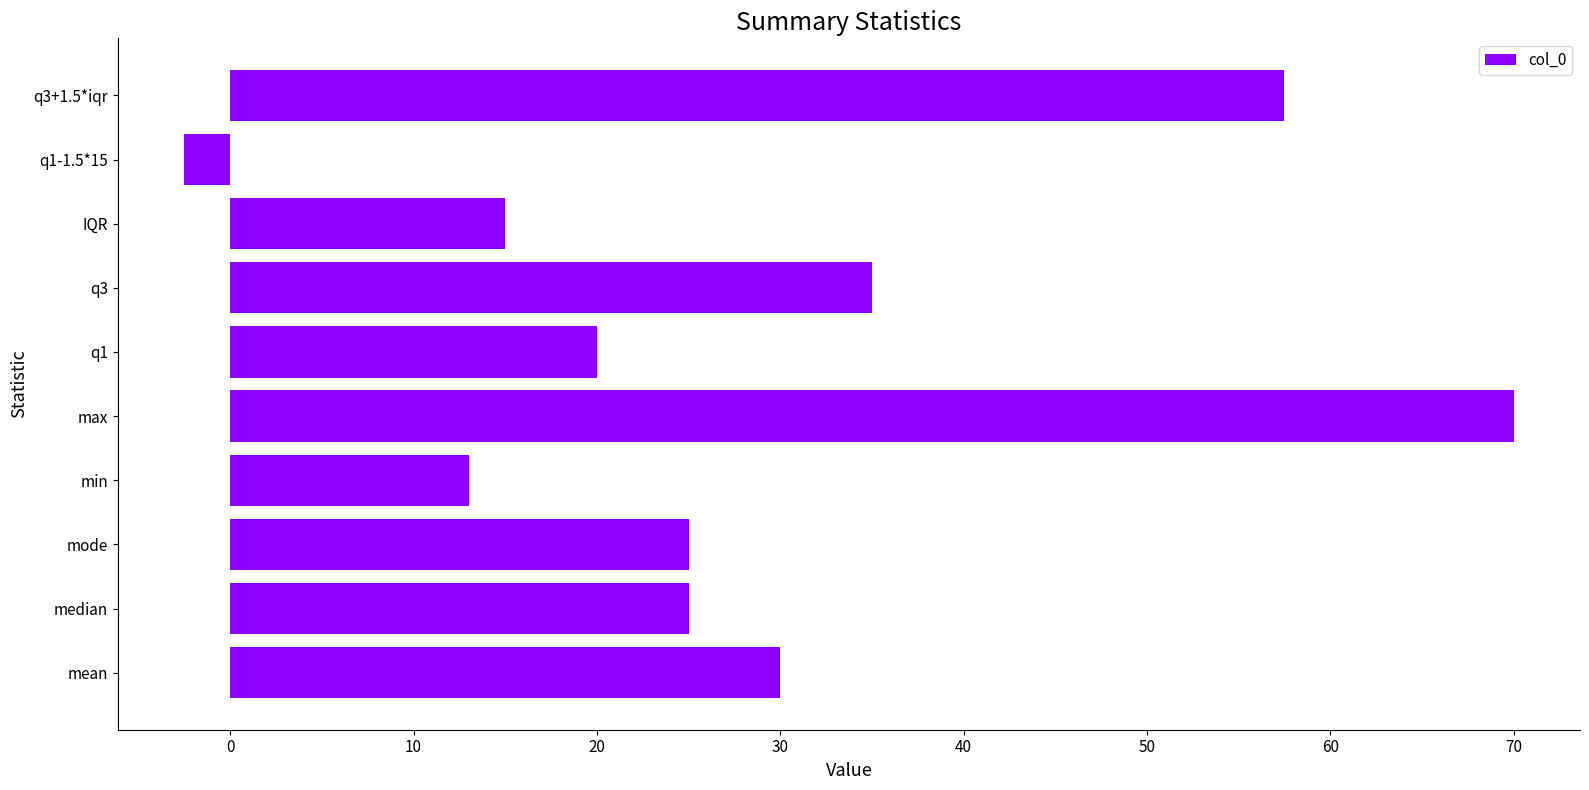

Reading bottom to top, transcribe all the data shown in this chart.

30.0	25.0	25.0	13.0	70.0	20.0	35.0	15.0	-2.5	57.5